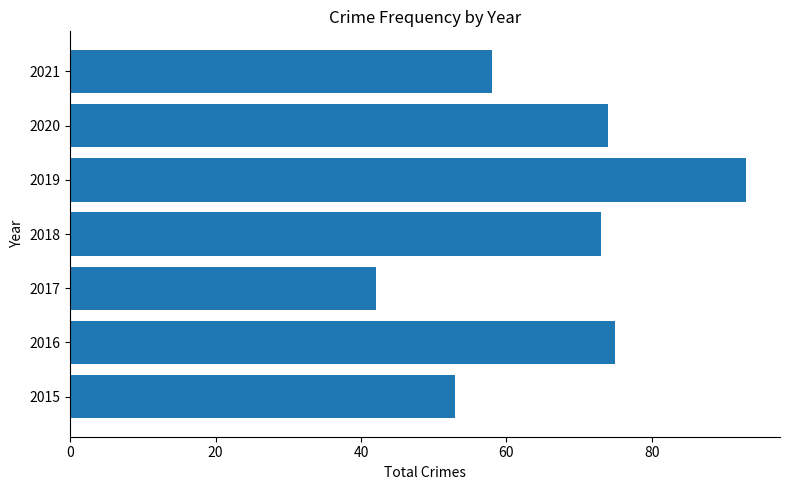

At which category does the chart reach its peak across all series?

2019